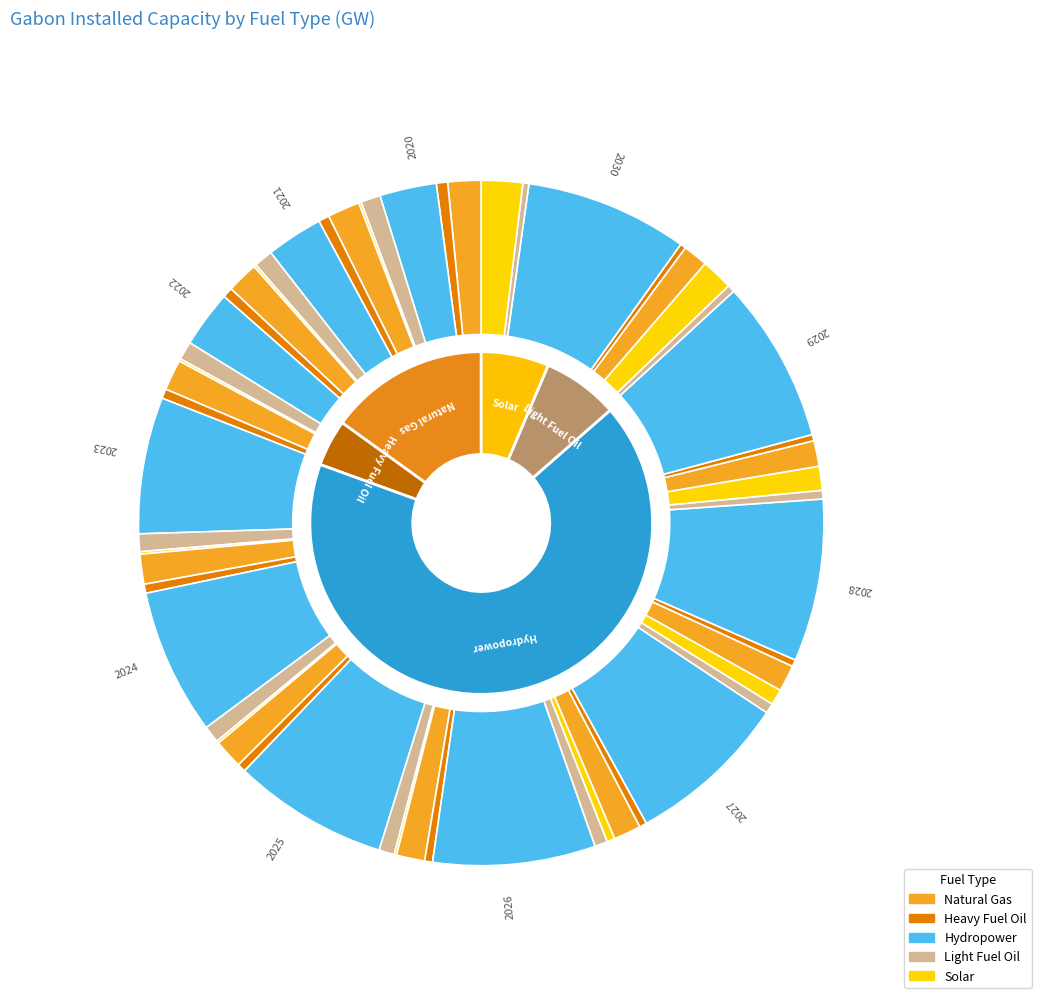

To the nearest percent, what is the combined percentage of 2021 and 2026?

15%